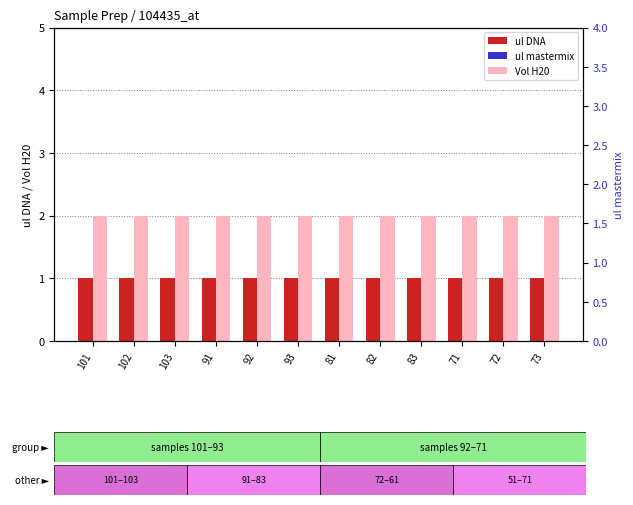

Is the value of ul DNA at 71 greater than the value of ul mastermix at 72?

No